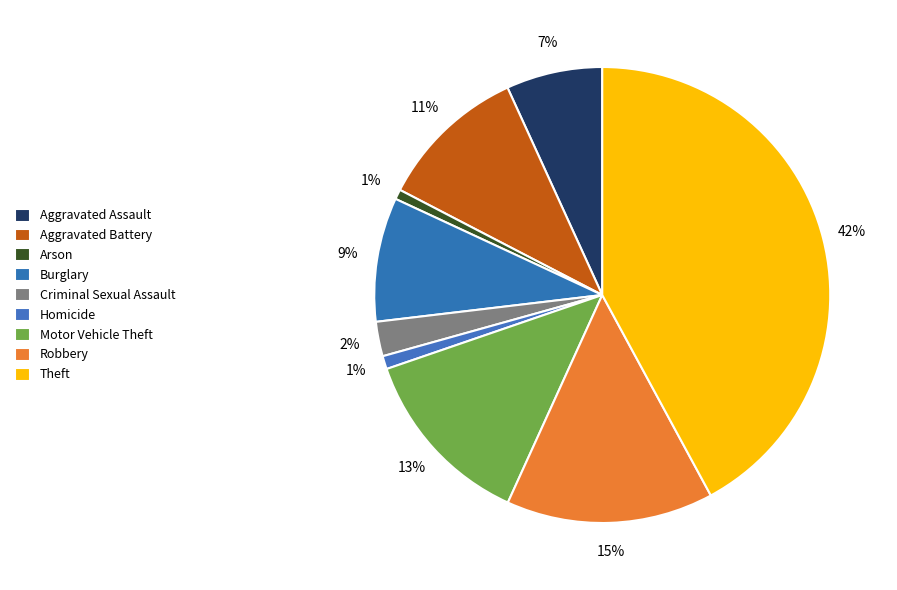

Approximately how many times larger is the value at Aggravated Battery compared to Motor Vehicle Theft?

0.8